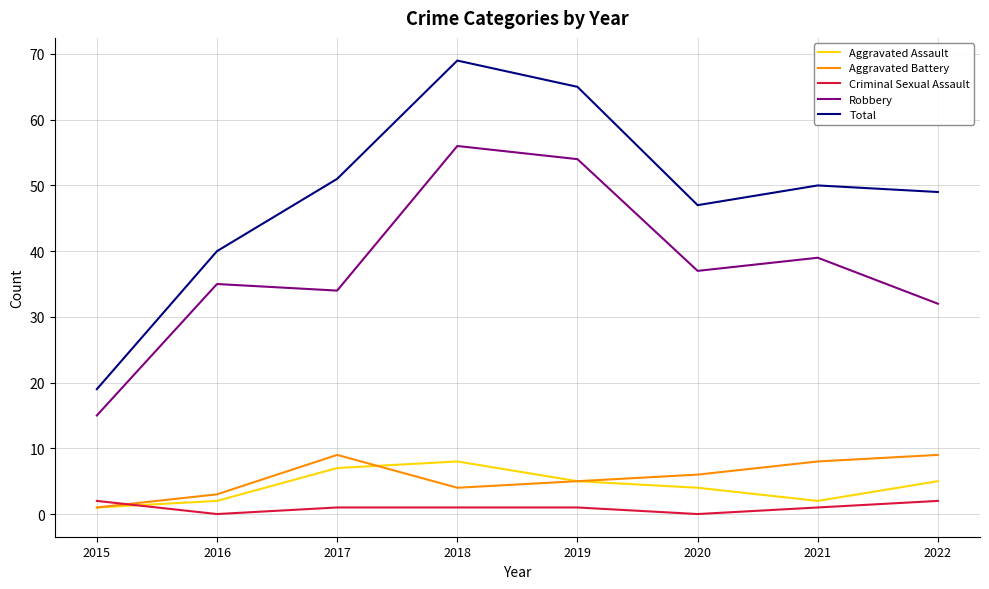

True or false: Total and Robbery cross at least once.

False